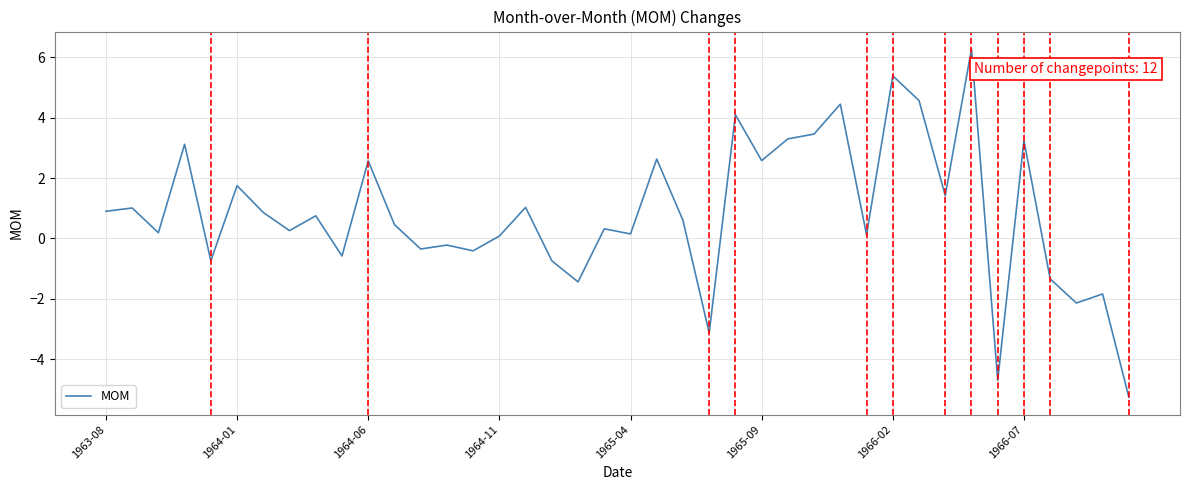

What is the minimum value shown in the chart?

-5.3